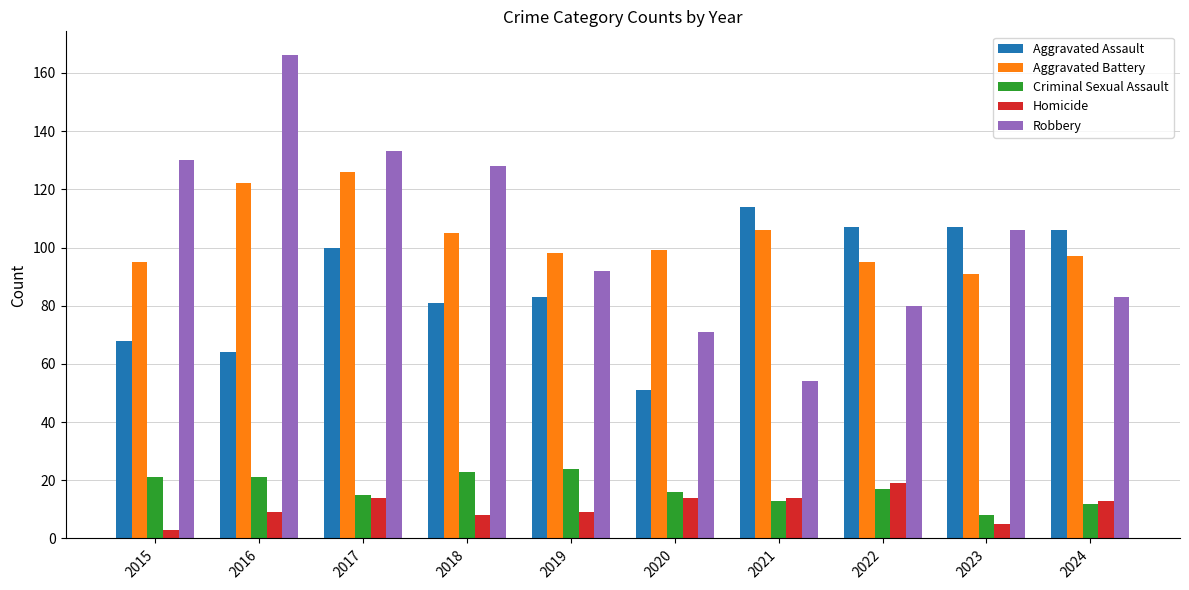

What is the difference between the maximum and second lowest values in the Criminal Sexual Assault series?

12